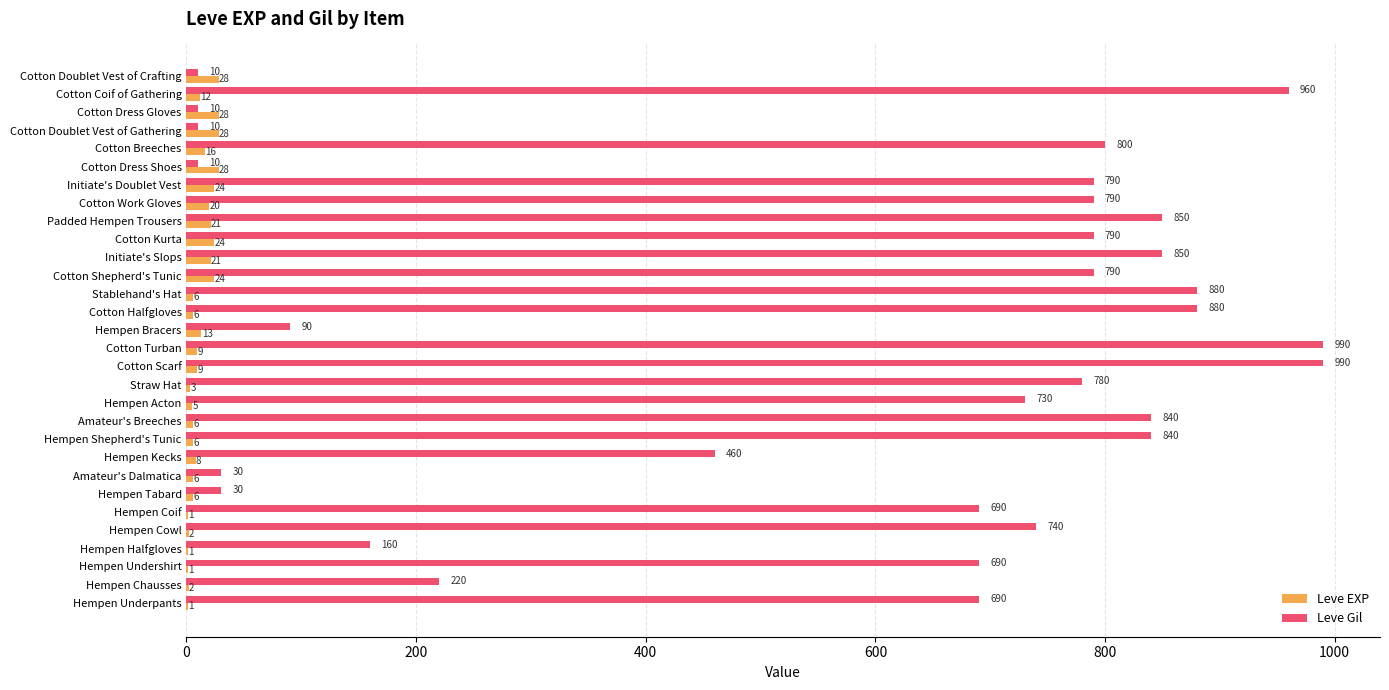

What value does the Leve EXP series have at Hempen Tabard?

6